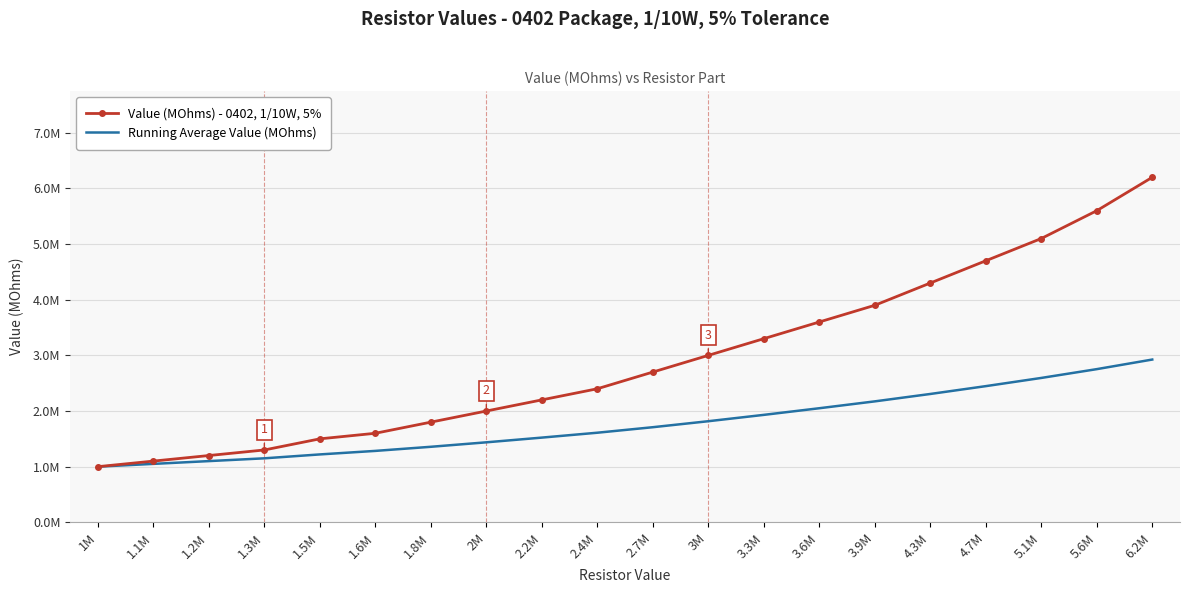

What position from the left is 1.8M?

7